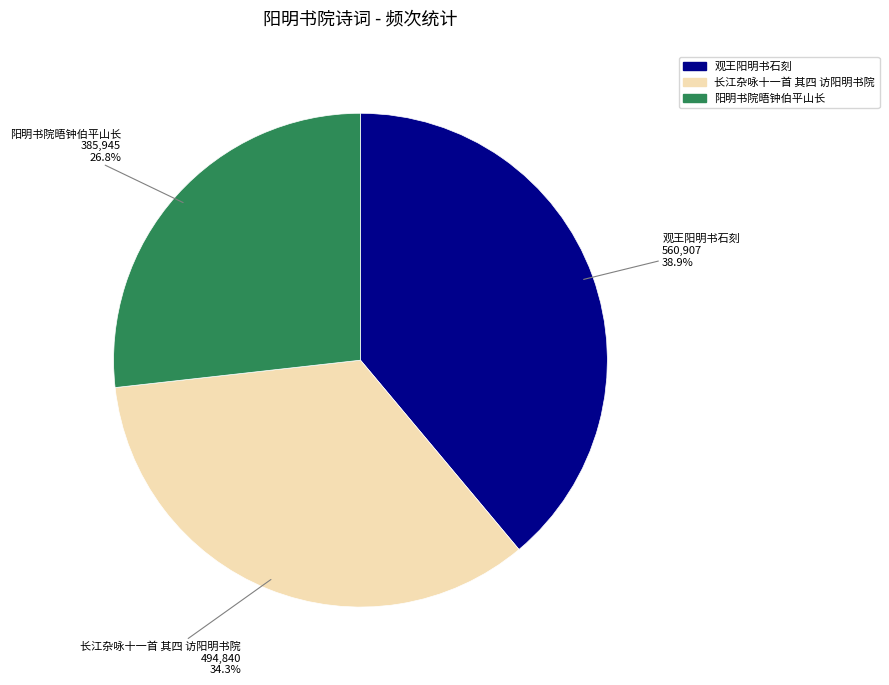

Do 长江杂咏十一首 其四 访阳明书院 and 观王阳明书石刻 together represent more than half of the pie?

Yes